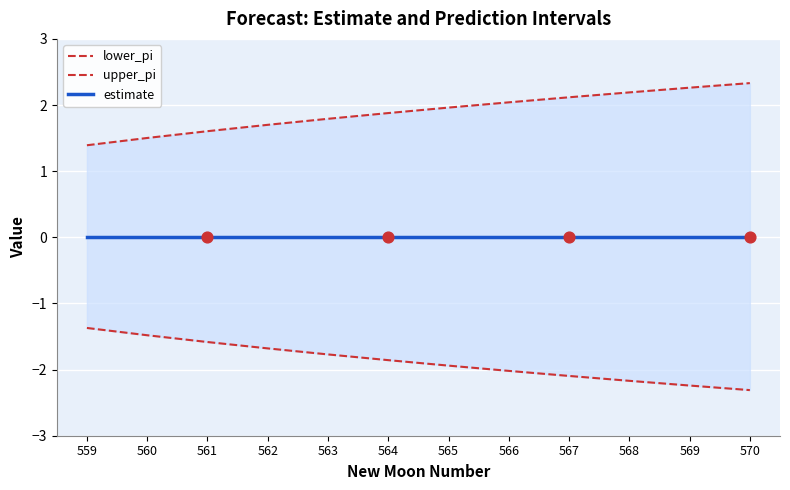

At how many categories does at least one series exceed 0?

12